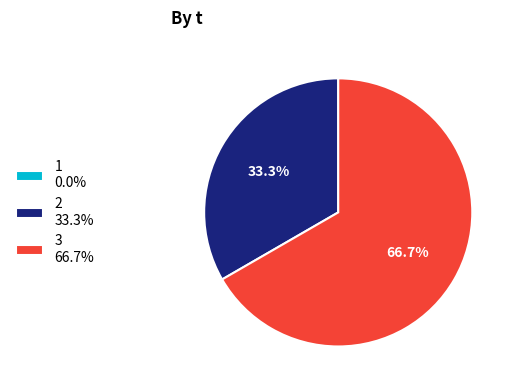

What percentage is NOT represented by 2 33.3%?

66.7%